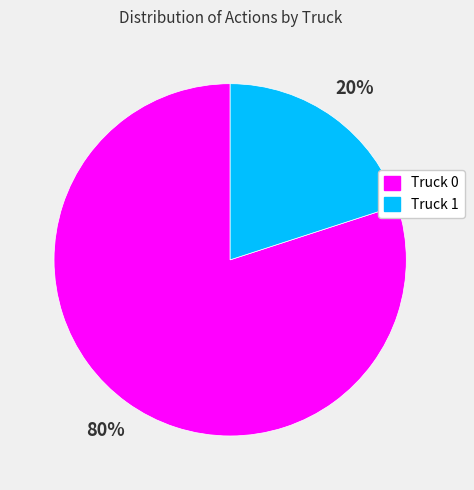

Which category has the biggest portion of the pie?

Truck 0